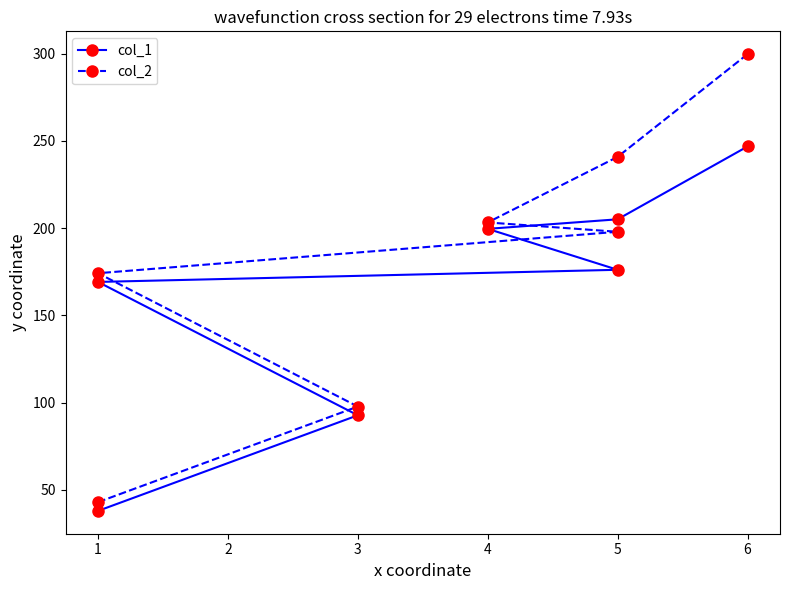

True or false: col_2 and col_1 intersect in this chart.

False